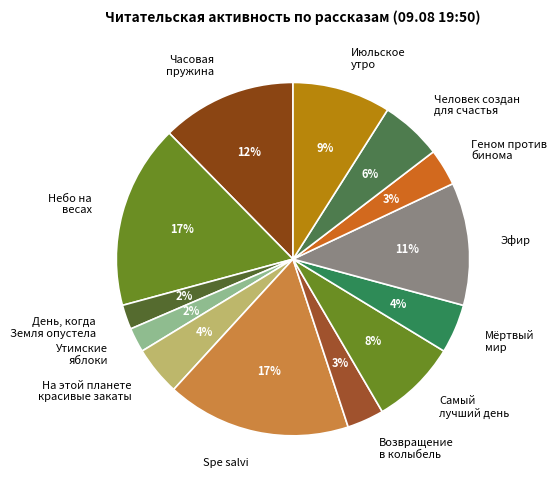

Is it true that Утимские яблоки is 12% of the pie?

False